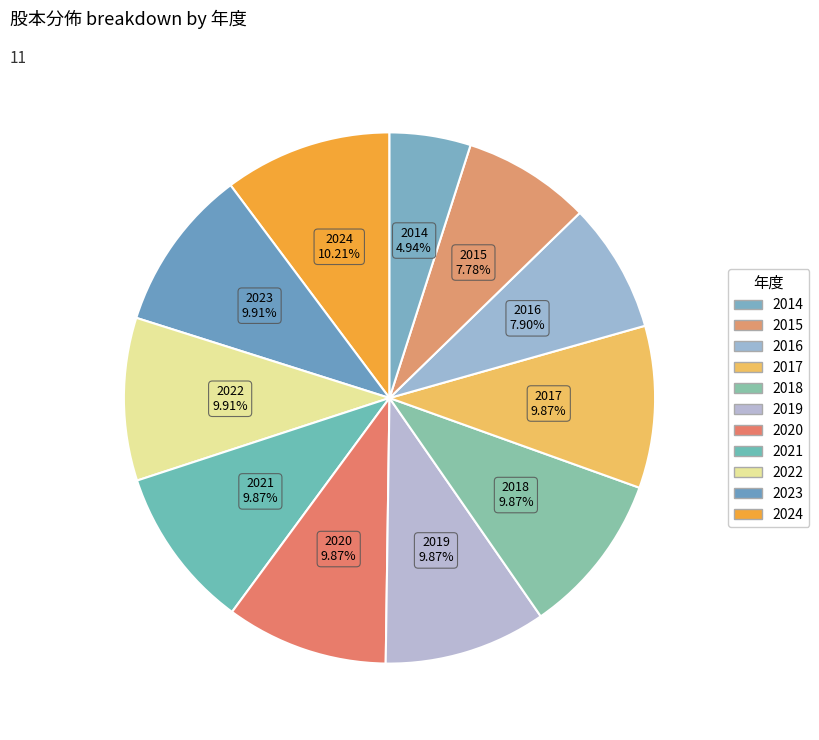

Count the number of slices in the pie.

11